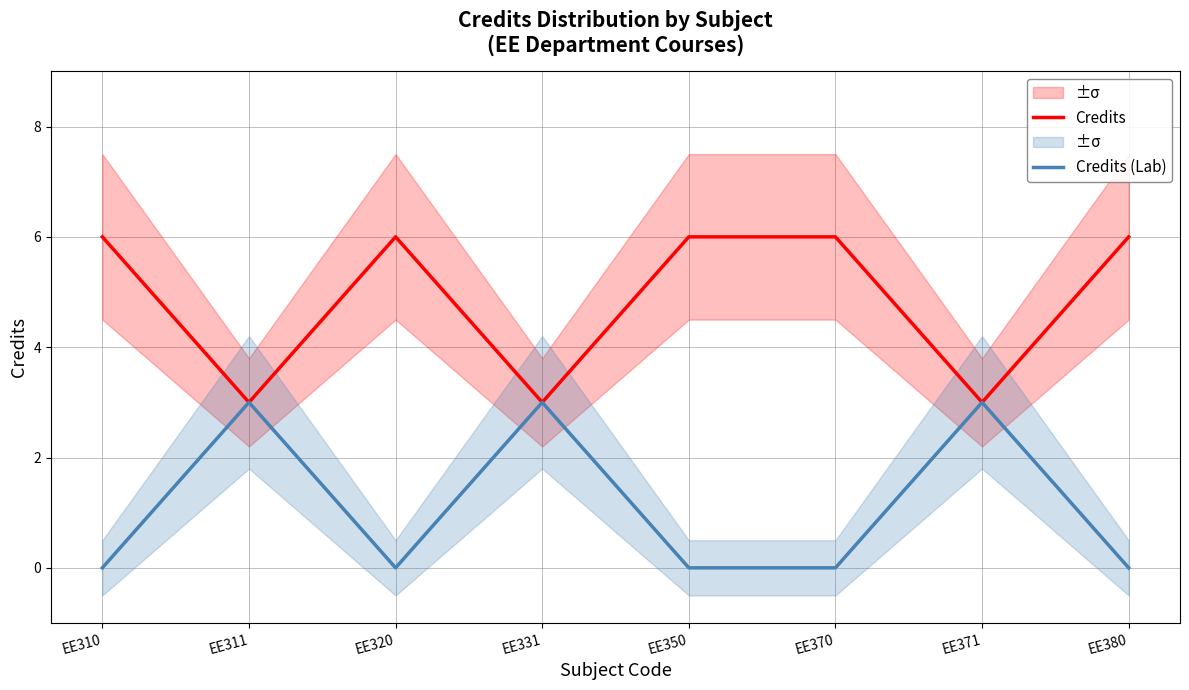

Which series changed the most between EE310 and EE331?

Credits